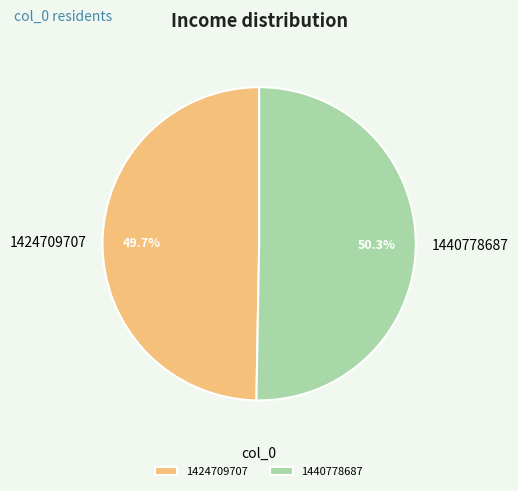

The 1440778687 slice represents 43% of the pie. True or false?

False